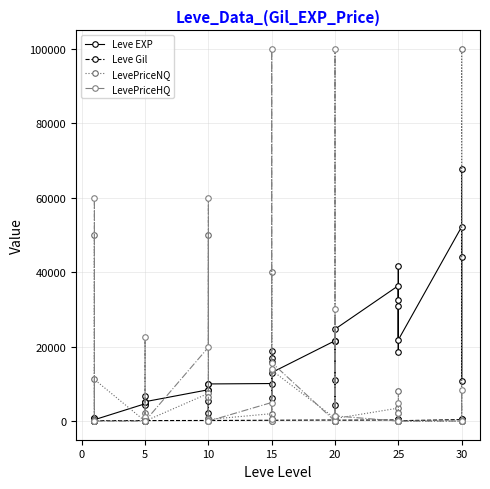

Does the chart display data point markers on the line(s)?

Yes